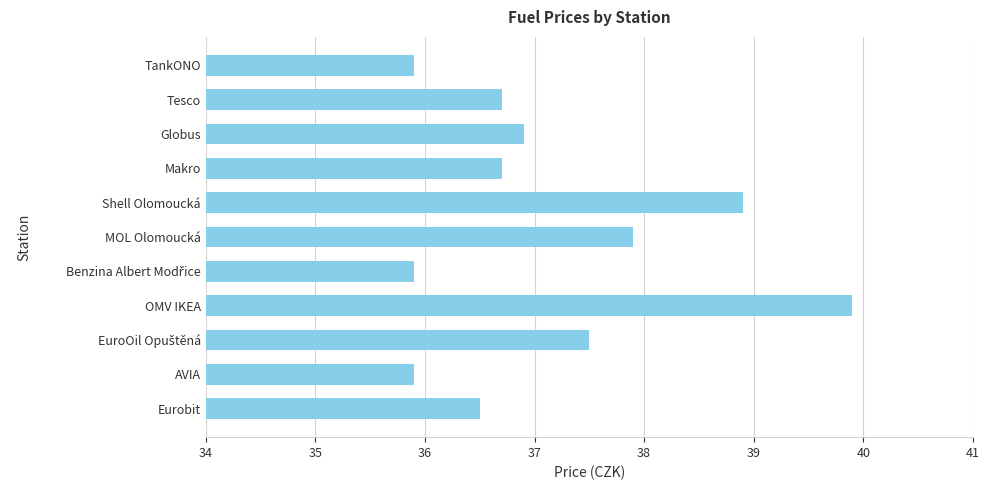

Are the bars horizontal?

Yes